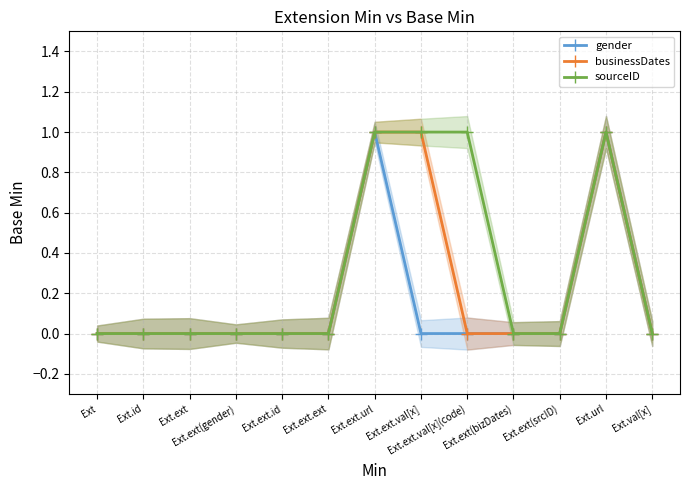

Rank the series by their maximum value, from lowest to highest.

gender, businessDates, sourceID